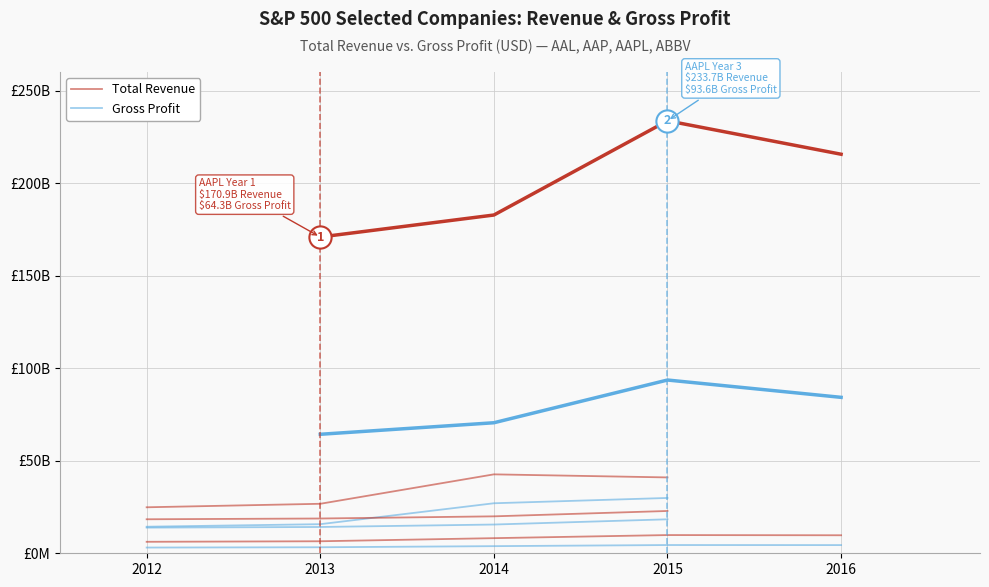

Which series has the largest range (max minus min)?

Total Revenue